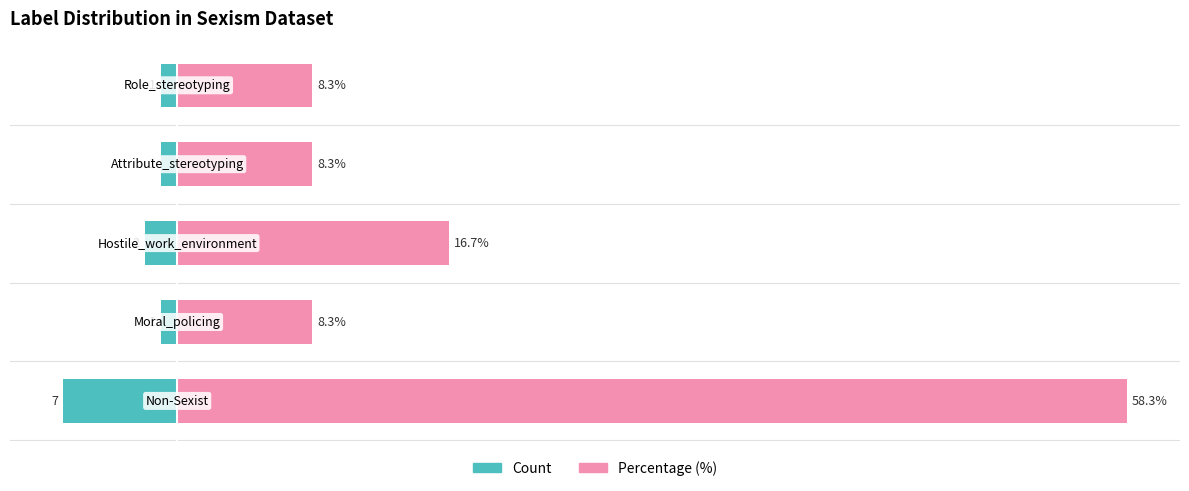

At how many categories does at least one series exceed 22?

1